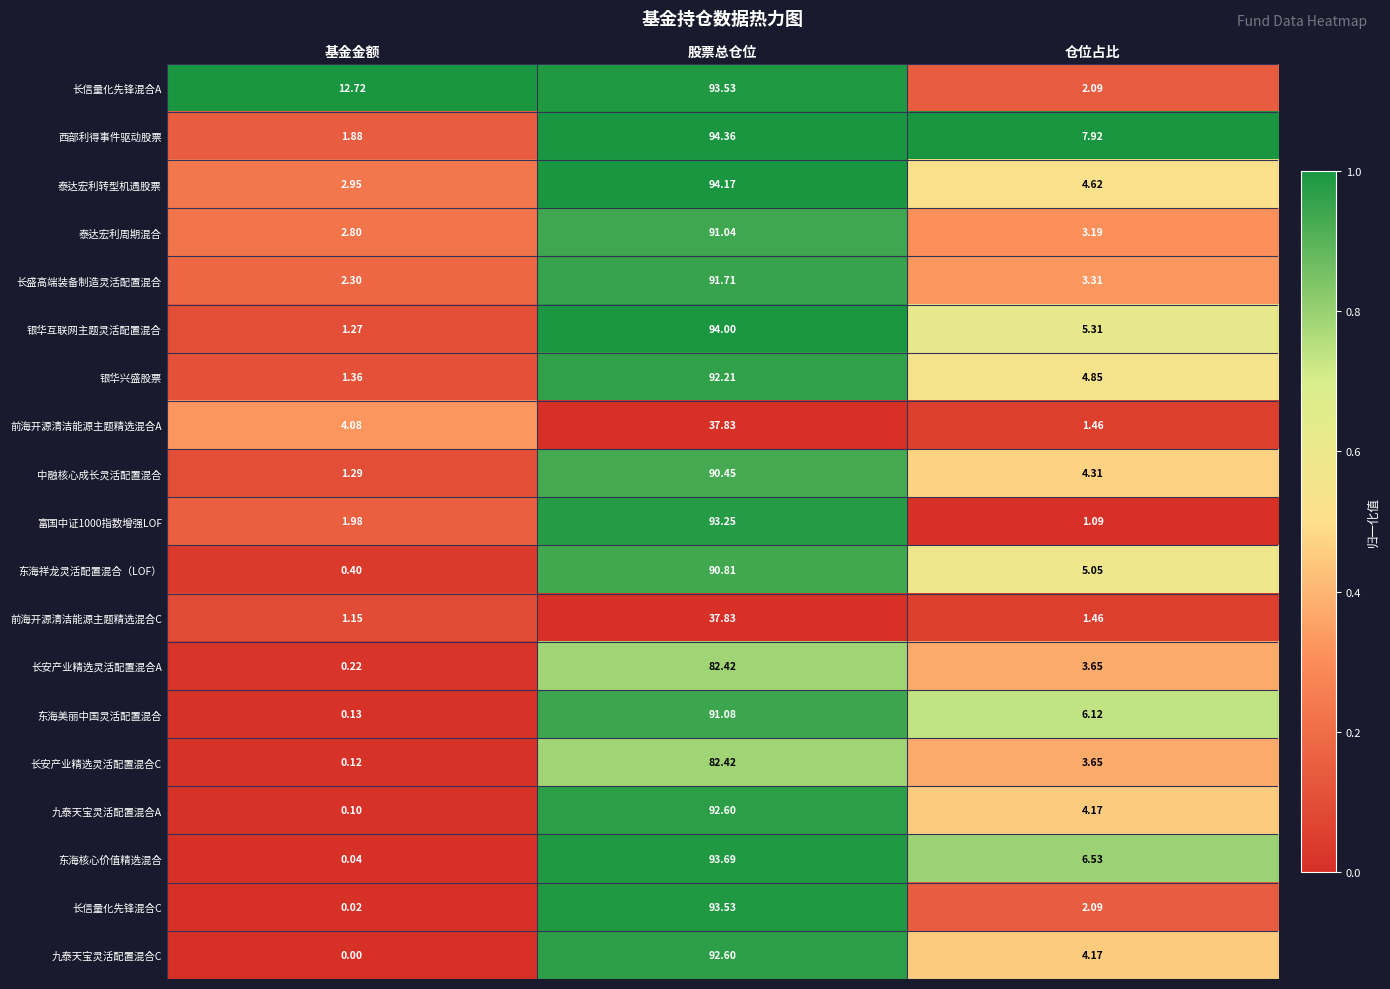

Is the value of 九泰天宝灵活配置混合C at 基金金额 greater than the value of 长盛高端装备制造灵活配置混合 at 仓位占比?

No